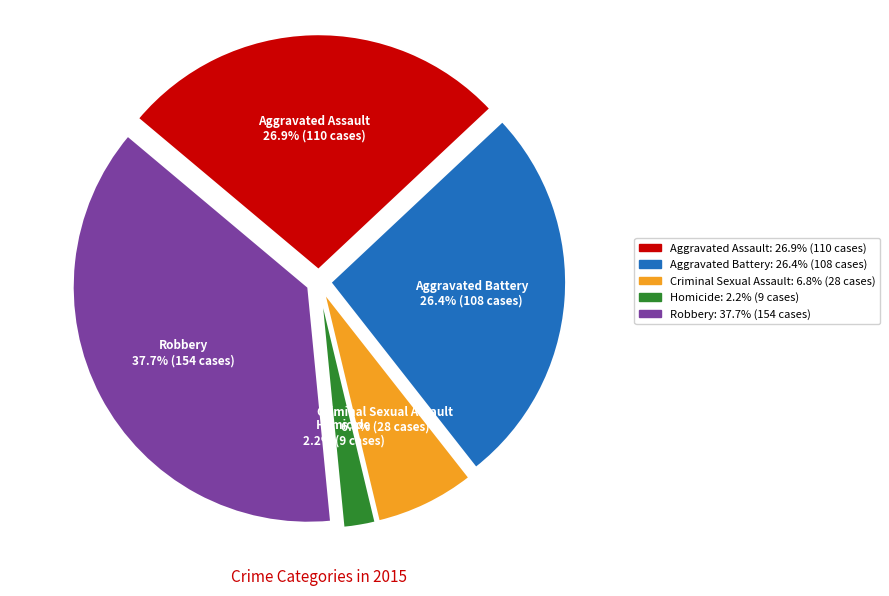

Does Aggravated Assault account for over 50% of the chart?

No